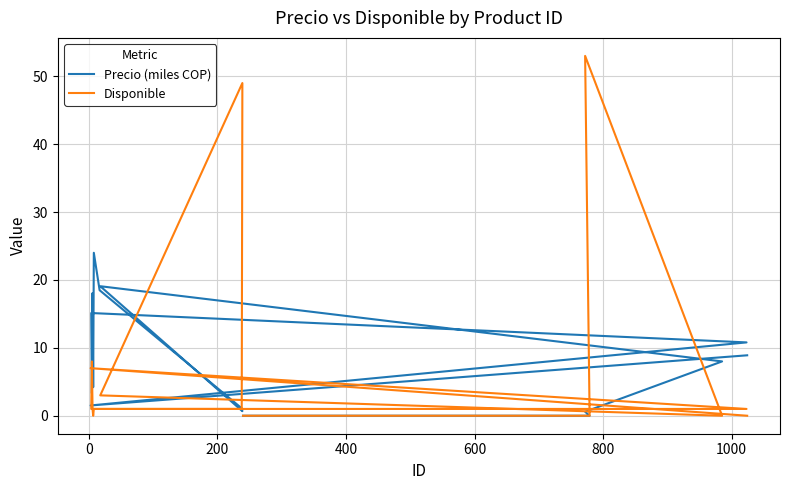

Is the value of Precio (miles COP) at 1200 greater than the value of Disponible at 12?

Yes